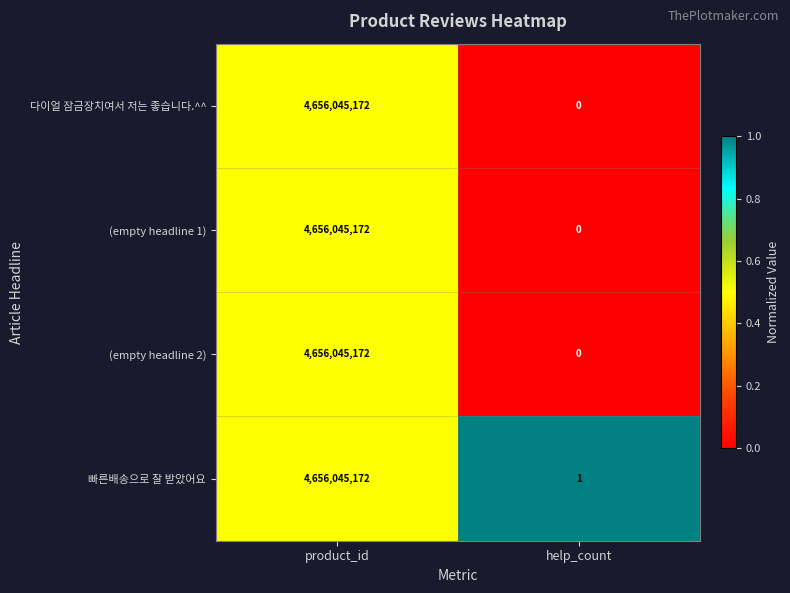

Which category has the highest value across all series?

product_id